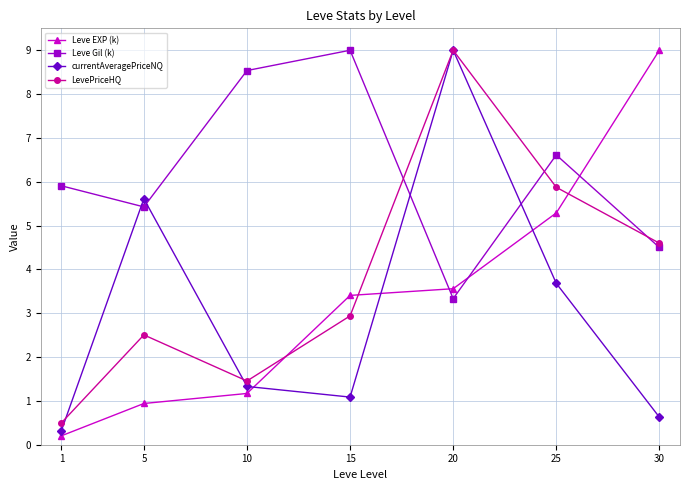

Rank the categories by currentAveragePriceNQ value from lowest to highest.

1, 30, 15, 10, 25, 5, 20